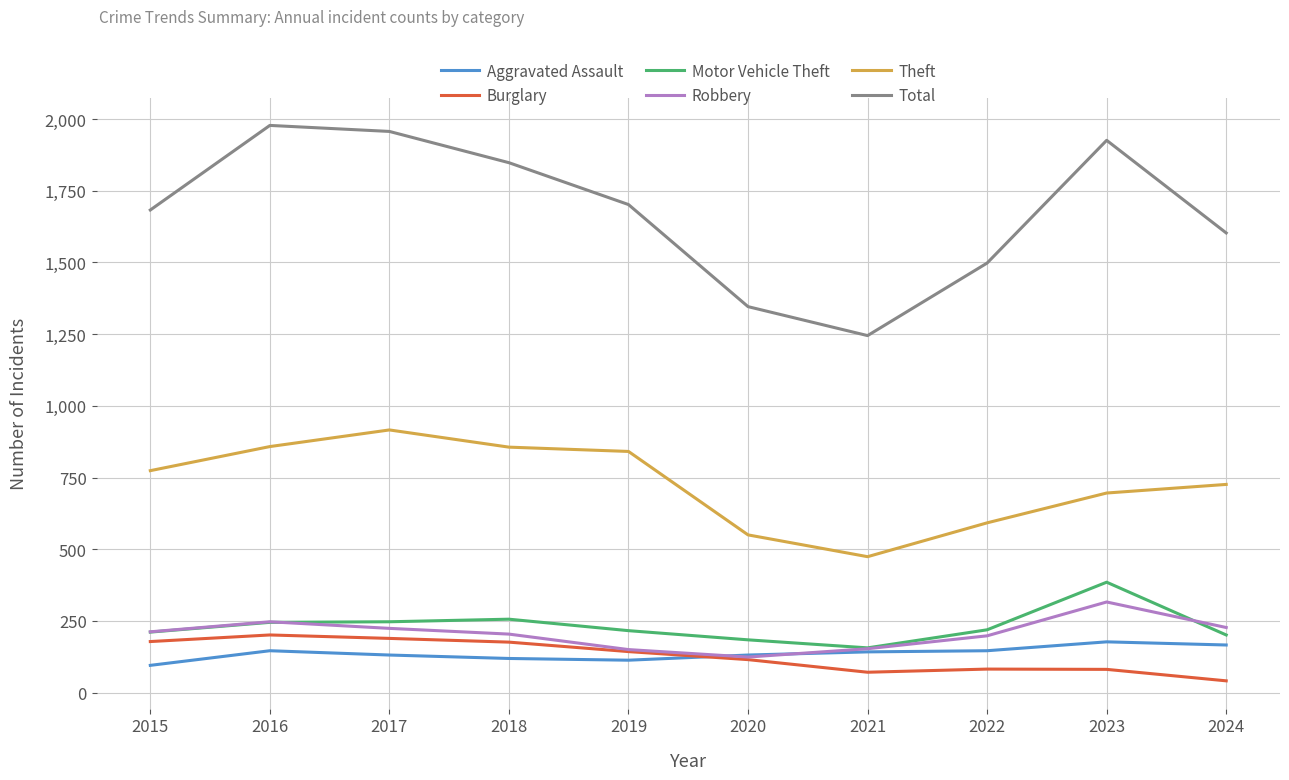

Where do Aggravated Assault and Robbery first cross each other?

2019 and 2020